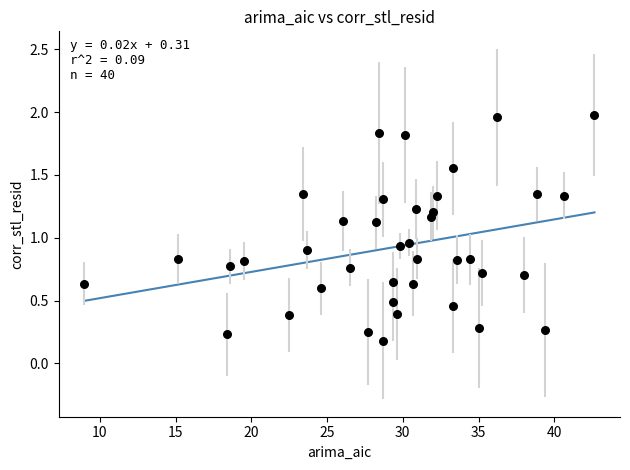

Count the number of points in this scatter plot.

40